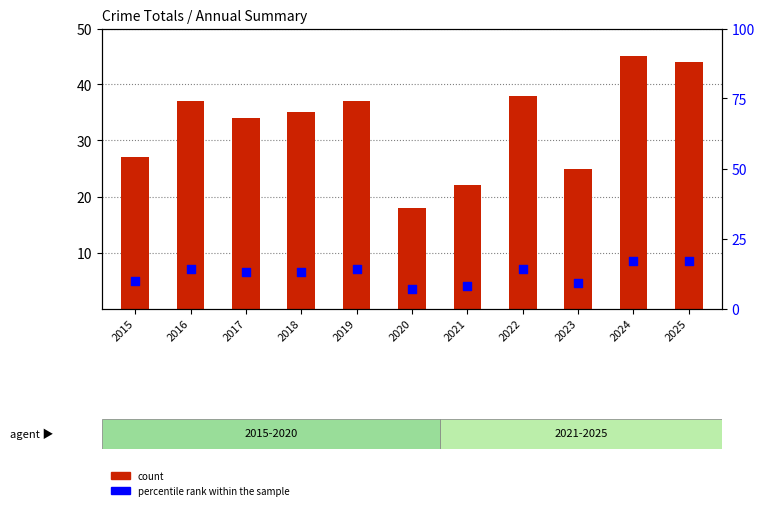

What are all the series names shown in the legend?

count, percentile rank within the sample